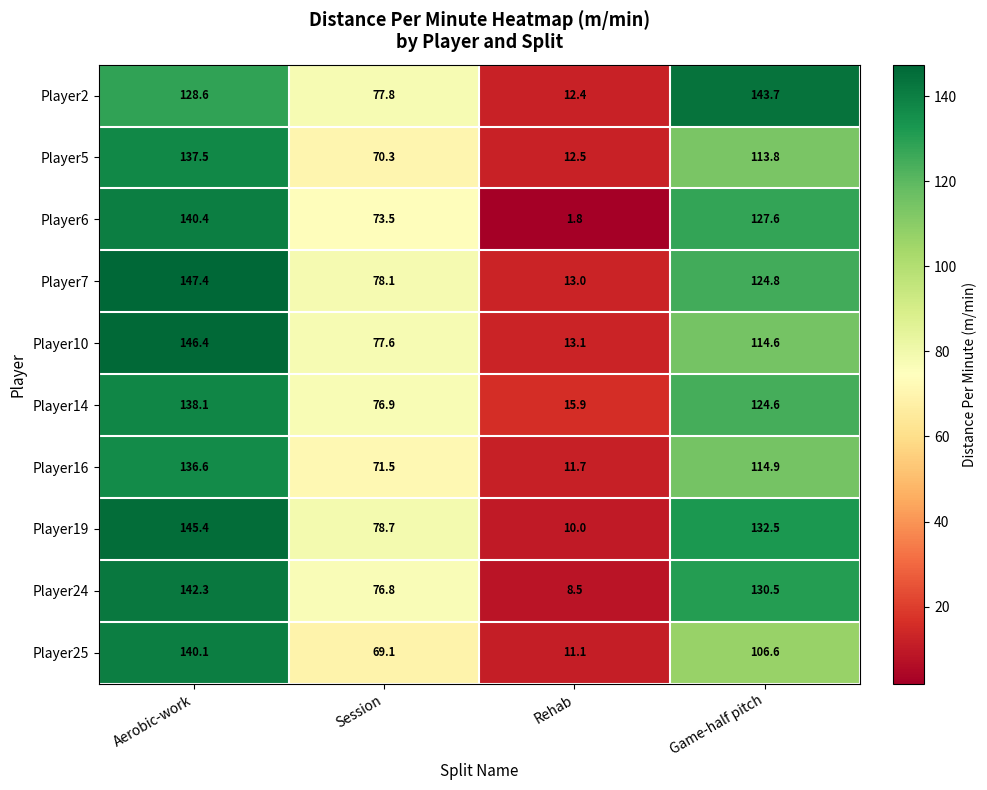

At which category is the sum across all series the highest?

Aerobic-work